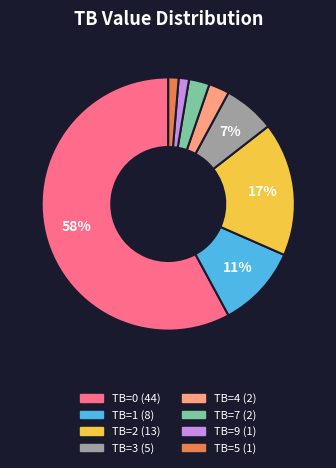

To the nearest percent, what is the average slice percentage?

12%